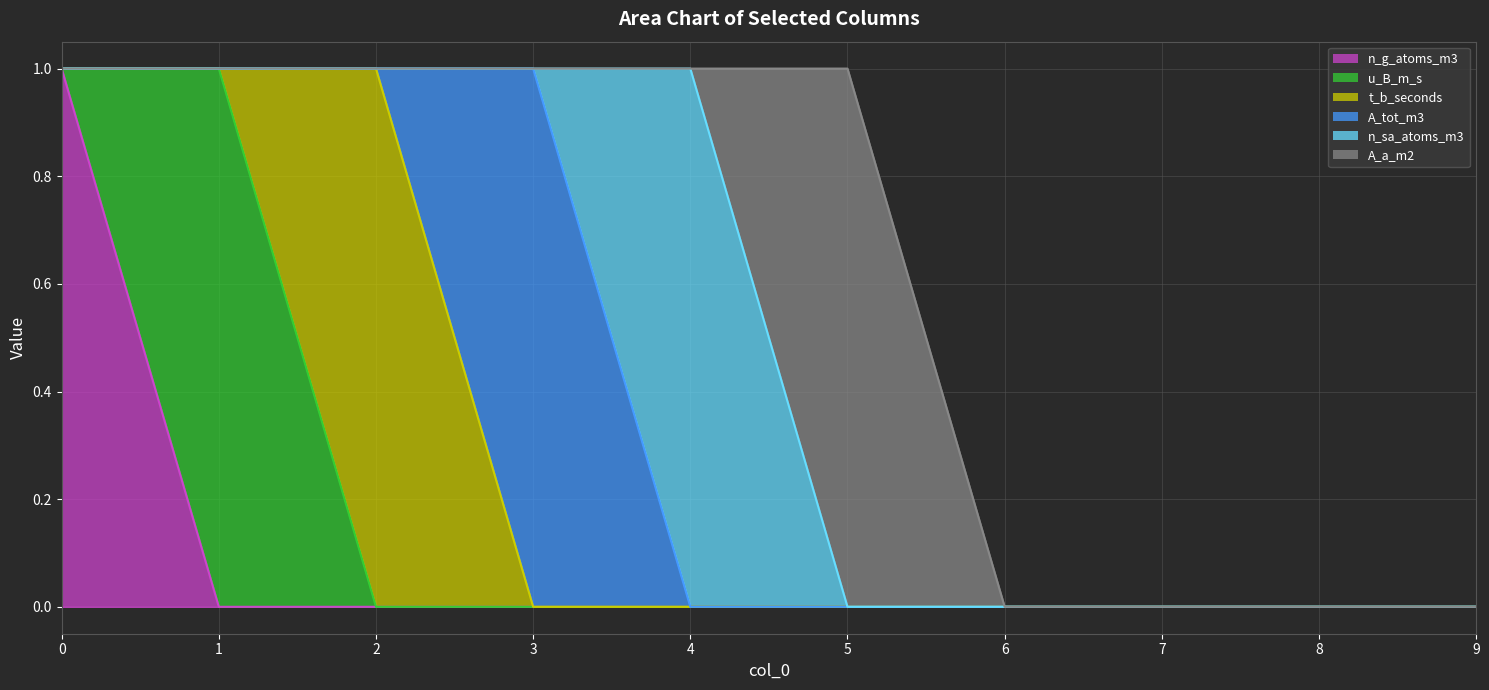

Between 2 and 5, which series saw the biggest shift?

t_b_seconds